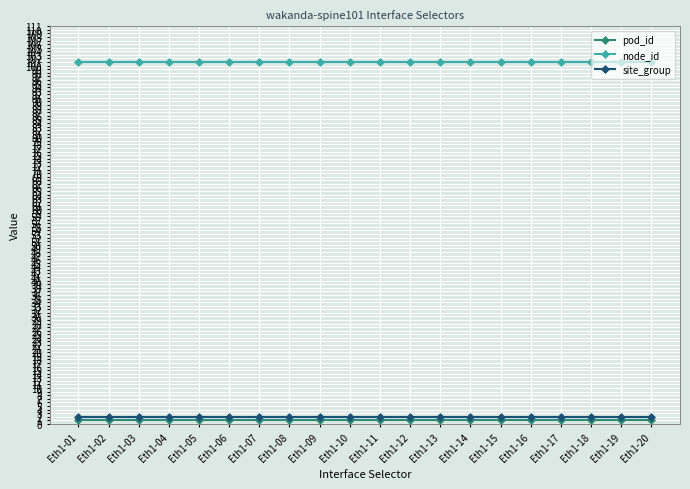

True or false: node_id has a value of 35 at Eth1-20.

False